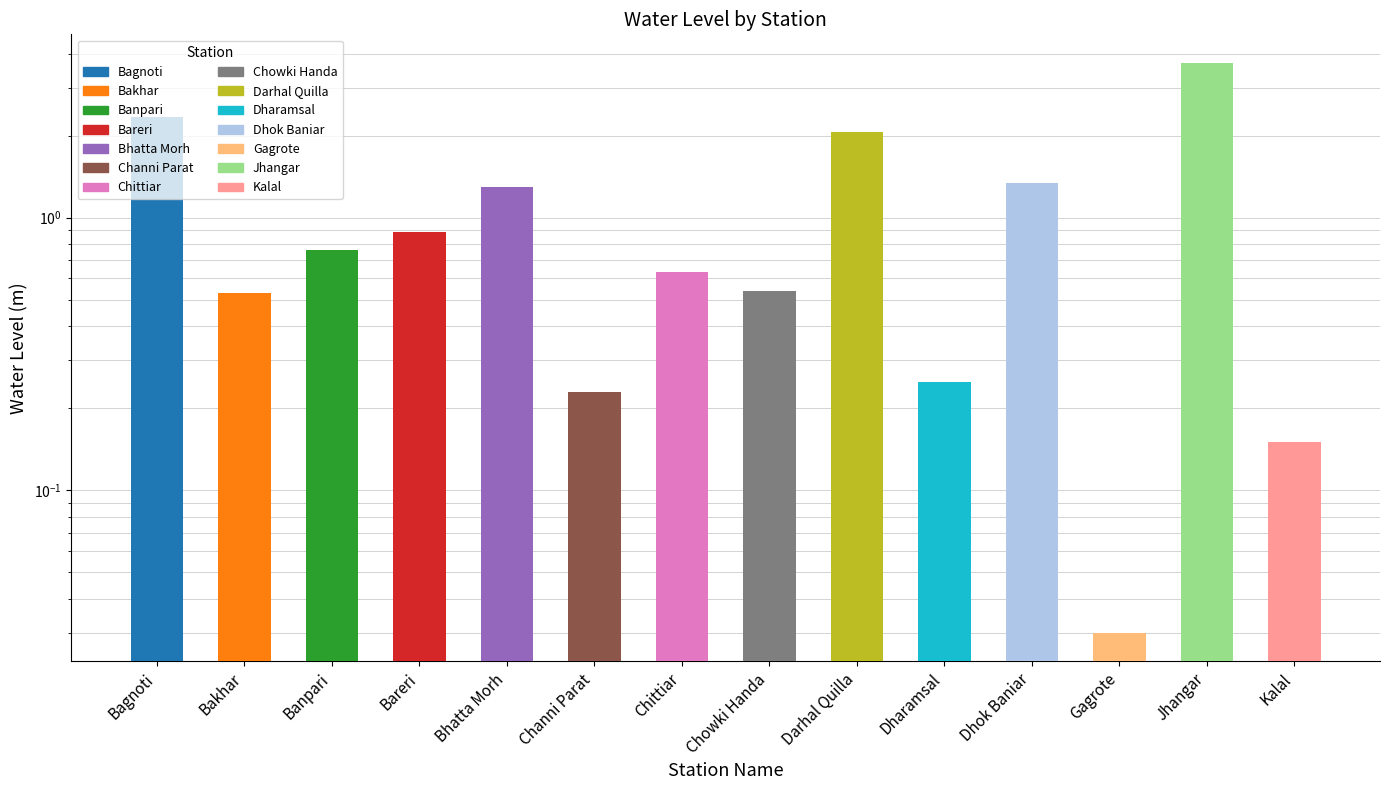

Are the bars horizontal?

No